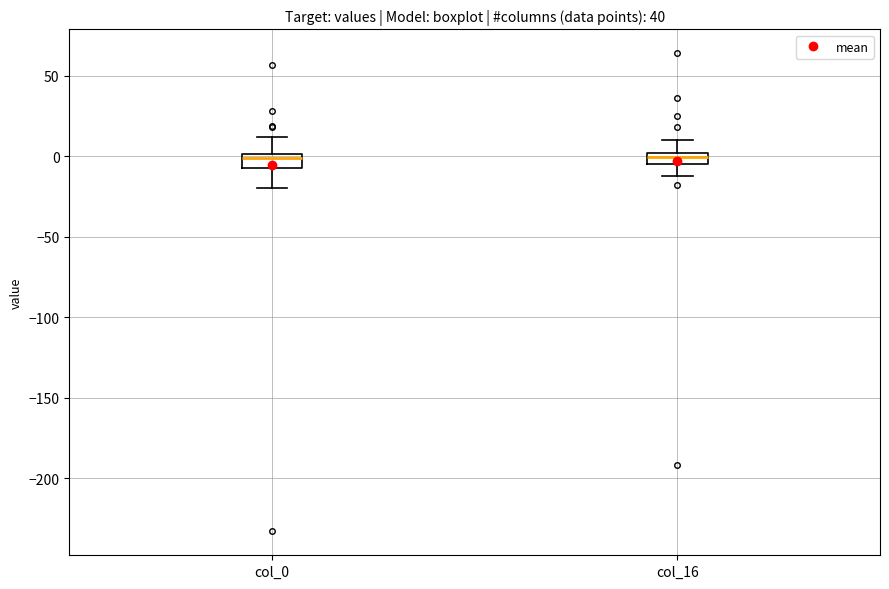

Where does the upper whisker of the box for col_16 end on the y-axis? The values are not printed on the chart, so give them approximately, as read against the axis.

10